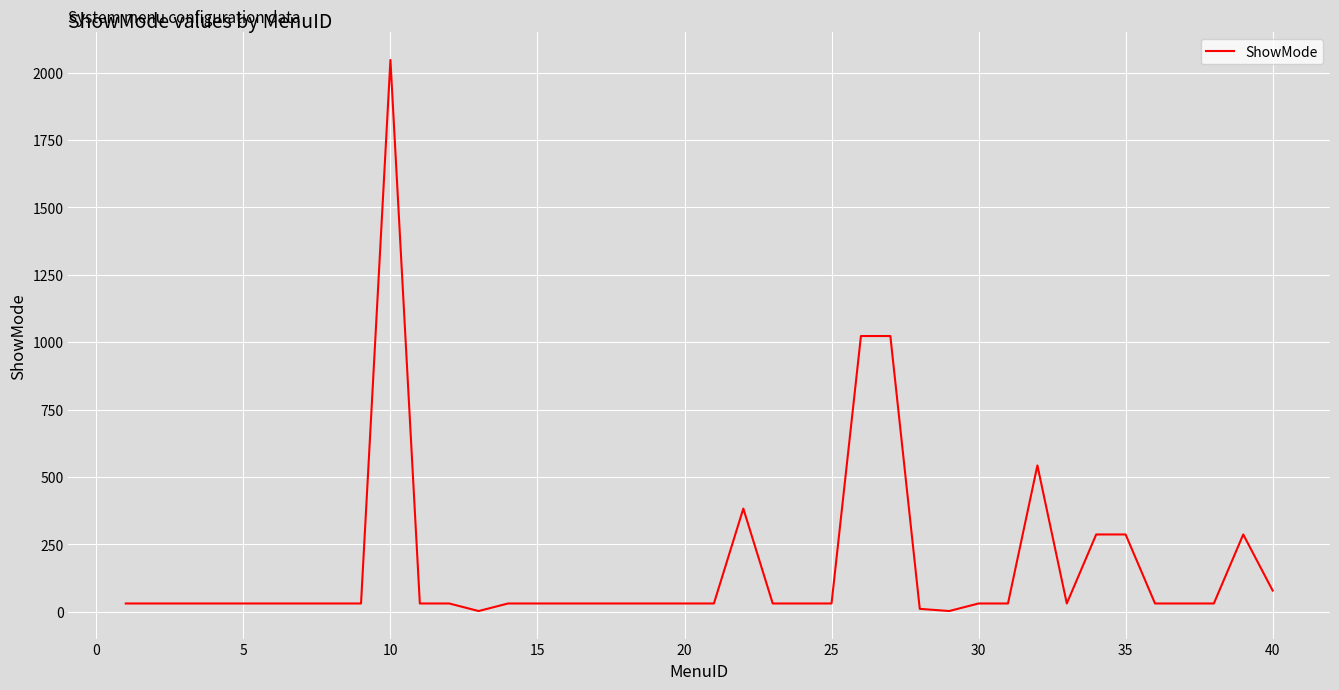

How many values are below 31?

3